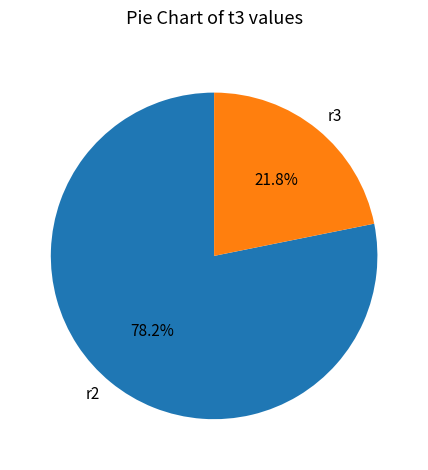

Rank the categories by value from highest to lowest.

r2, r3